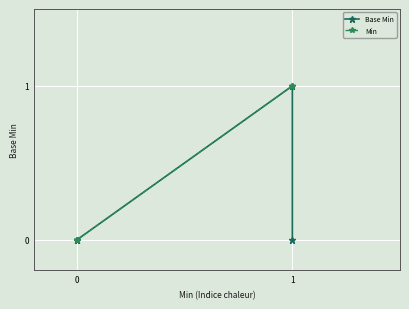

True or false: Min has a value of 0 at 0.

False